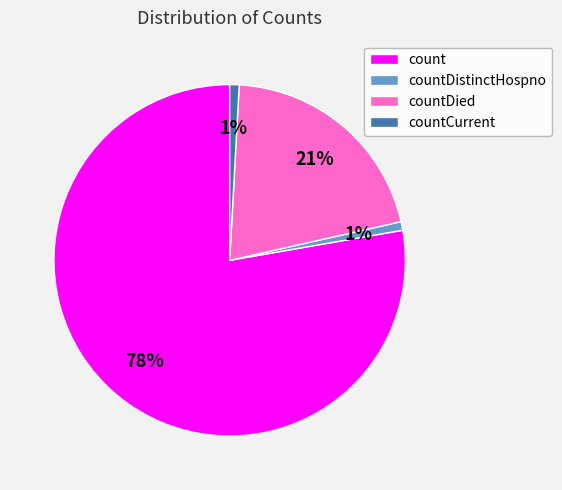

To the nearest percent, what portion does countDistinctHospno represent?

1%